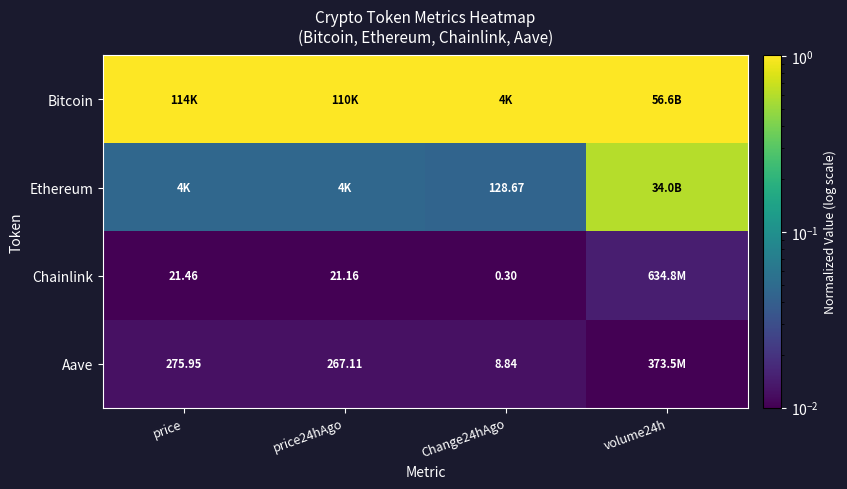

List the series in order of their peak value, lowest first.

Aave, Chainlink, Ethereum, Bitcoin